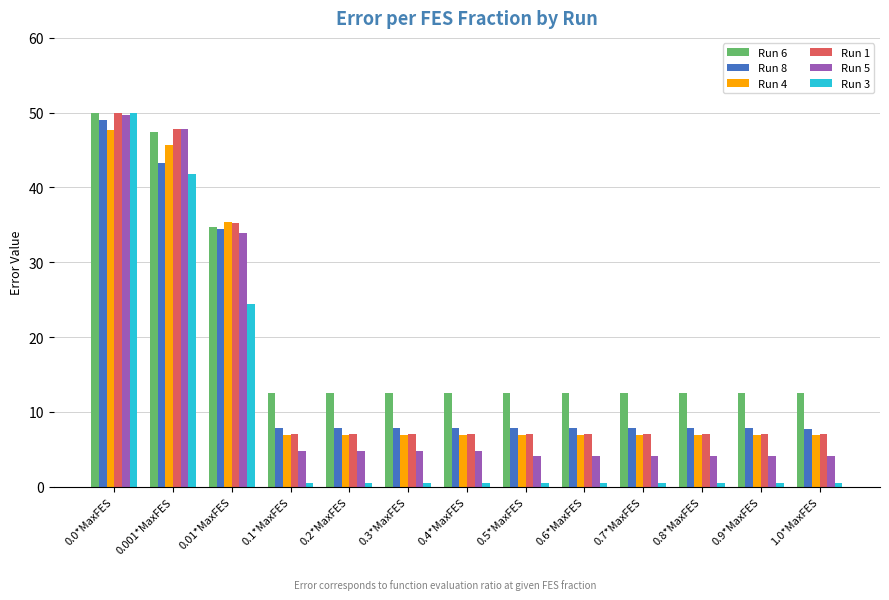

Which series has the widest spread of values?

Run 3